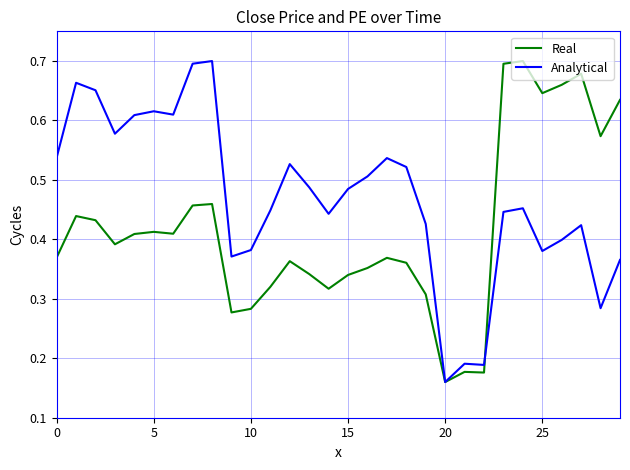

Which series has the largest total across all categories?

Analytical